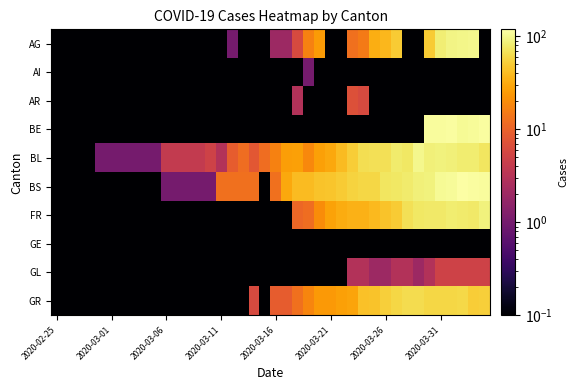

Reading left to right, extract all data points from this chart.

AG: 0.1	0.1	0.1	0.1	0.1	0.1	0.1	0.1	0.1	0.1	0.1	0.1	0.1	0.1	0.1	0.1	1.0	0.1	0.1	0.1	2.0	2.0	6.0	17.0	25.0	0.1	0.1	13.0	15.0	33.0	38.0	50.0	0.1	0.1	50.0	85.0	94.0	96.0	100.0	0.1
AI: 0.1	0.1	0.1	0.1	0.1	0.1	0.1	0.1	0.1	0.1	0.1	0.1	0.1	0.1	0.1	0.1	0.1	0.1	0.1	0.1	0.1	0.1	0.1	1.0	0.1	0.1	0.1	0.1	0.1	0.1	0.1	0.1	0.1	0.1	0.1	0.1	0.1	0.1	0.1	0.1
AR: 0.1	0.1	0.1	0.1	0.1	0.1	0.1	0.1	0.1	0.1	0.1	0.1	0.1	0.1	0.1	0.1	0.1	0.1	0.1	0.1	0.1	0.1	3.0	0.1	0.1	0.1	0.1	7.0	6.0	0.1	0.1	0.1	0.1	0.1	0.1	0.1	0.1	0.1	0.1	0.1
BE: 0.1	0.1	0.1	0.1	0.1	0.1	0.1	0.1	0.1	0.1	0.1	0.1	0.1	0.1	0.1	0.1	0.1	0.1	0.1	0.1	0.1	0.1	0.1	0.1	0.1	0.1	0.1	0.1	0.1	0.1	0.1	0.1	0.1	0.1	112.0	111.0	115.0	104.0	109.0	113.0
BL: 0.1	0.1	0.1	0.1	1.0	1.0	1.0	1.0	1.0	1.0	4.0	4.0	4.0	4.0	5.0	3.0	9.0	12.0	8.0	12.0	17.0	26.0	27.0	19.0	27.0	30.0	40.0	51.0	66.0	68.0	68.0	79.0	75.0	99.0	86.0	88.0	86.0	81.0	82.0	73.0
BS: 0.1	0.1	0.1	0.1	0.1	0.1	0.1	0.1	0.1	0.1	1.0	1.0	1.0	1.0	1.0	13.0	13.0	13.0	13.0	0.1	13.0	30.0	40.0	40.0	45.0	46.0	50.0	56.0	58.0	58.0	74.0	76.0	79.0	87.0	90.0	105.0	108.0	119.0	115.0	112.0
FR: 0.1	0.1	0.1	0.1	0.1	0.1	0.1	0.1	0.1	0.1	0.1	0.1	0.1	0.1	0.1	0.1	0.1	0.1	0.1	0.1	0.1	0.1	11.0	12.0	20.0	28.0	32.0	35.0	35.0	39.0	44.0	50.0	67.0	76.0	77.0	77.0	81.0	80.0	77.0	89.0
GE: 0.1	0.1	0.1	0.1	0.1	0.1	0.1	0.1	0.1	0.1	0.1	0.1	0.1	0.1	0.1	0.1	0.1	0.1	0.1	0.1	0.1	0.1	0.1	0.1	0.1	0.1	0.1	0.1	0.1	0.1	0.1	0.1	0.1	0.1	0.1	0.1	0.1	0.1	0.1	0.1
GL: 0.1	0.1	0.1	0.1	0.1	0.1	0.1	0.1	0.1	0.1	0.1	0.1	0.1	0.1	0.1	0.1	0.1	0.1	0.1	0.1	0.1	0.1	0.1	0.1	0.1	0.1	0.1	3.0	3.0	2.0	2.0	3.0	3.0	2.0	3.0	5.0	5.0	5.0	5.0	5.0
GR: 0.1	0.1	0.1	0.1	0.1	0.1	0.1	0.1	0.1	0.1	0.1	0.1	0.1	0.1	0.1	0.1	0.1	0.1	6.0	0.1	9.0	9.0	13.0	18.0	24.0	24.0	27.0	29.0	43.0	45.0	52.0	58.0	63.0	63.0	58.0	58.0	59.0	60.0	51.0	52.0